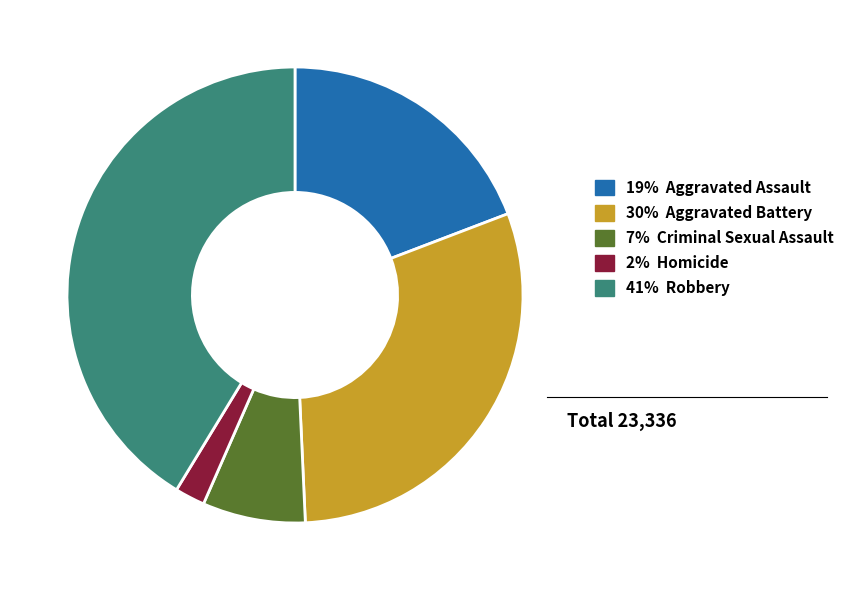

Is there a majority slice in this chart?

No